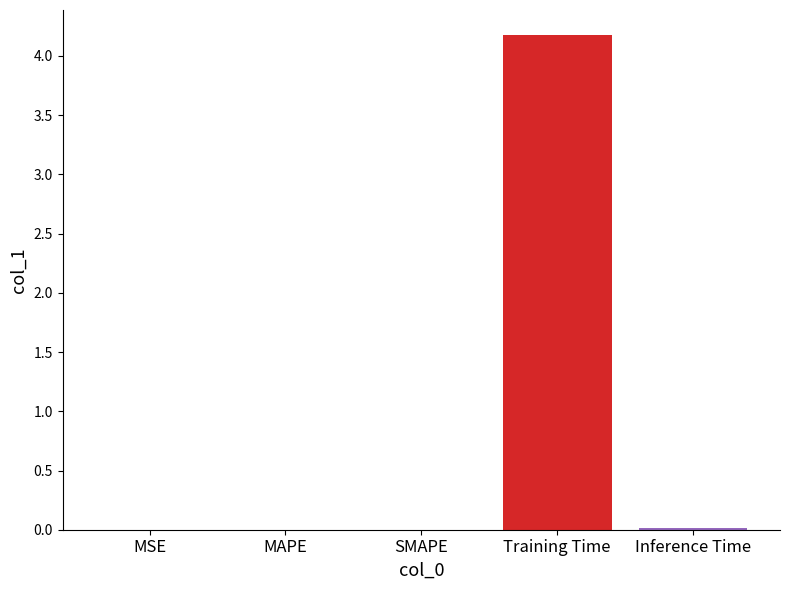

Between Training Time and MAPE, which is larger?

Training Time